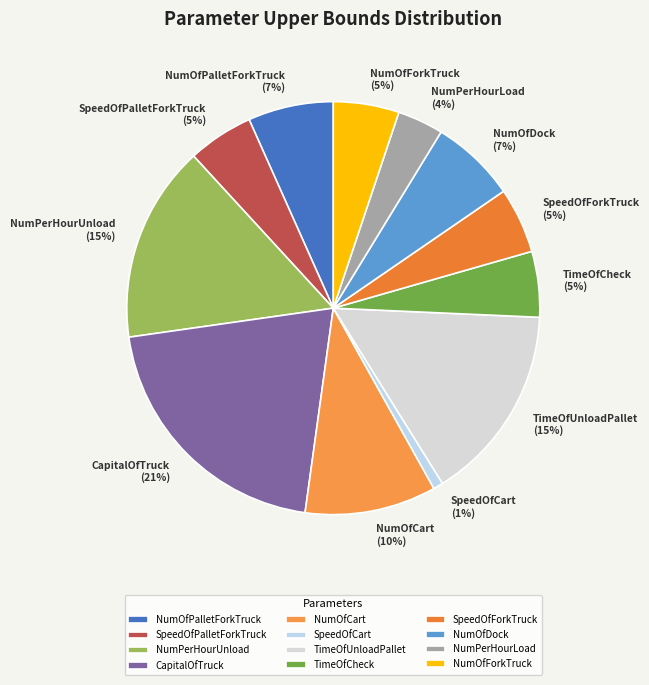

Do NumOfCart and SpeedOfForkTruck together represent more than half of the pie?

No